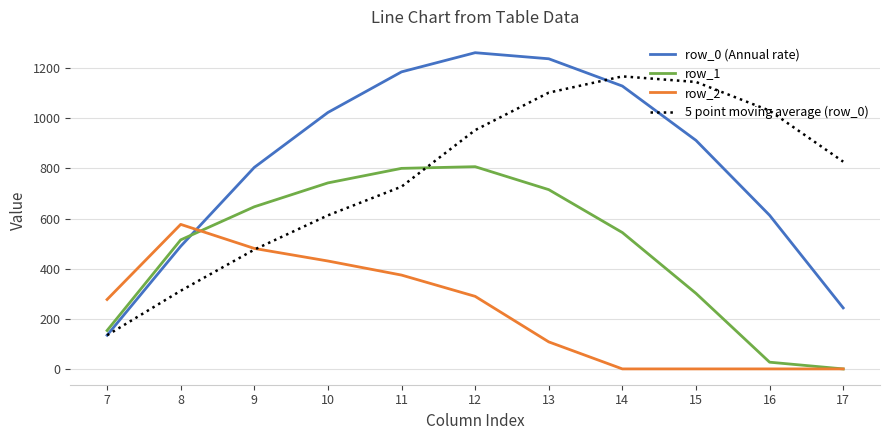

What is the average value of the row_1 series?

477.4